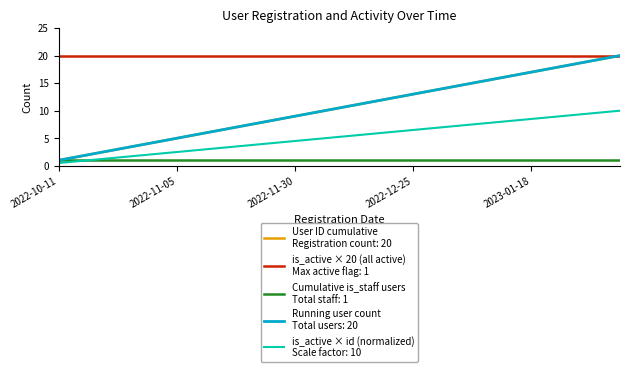

Is this an area chart (filled region under the line)?

No